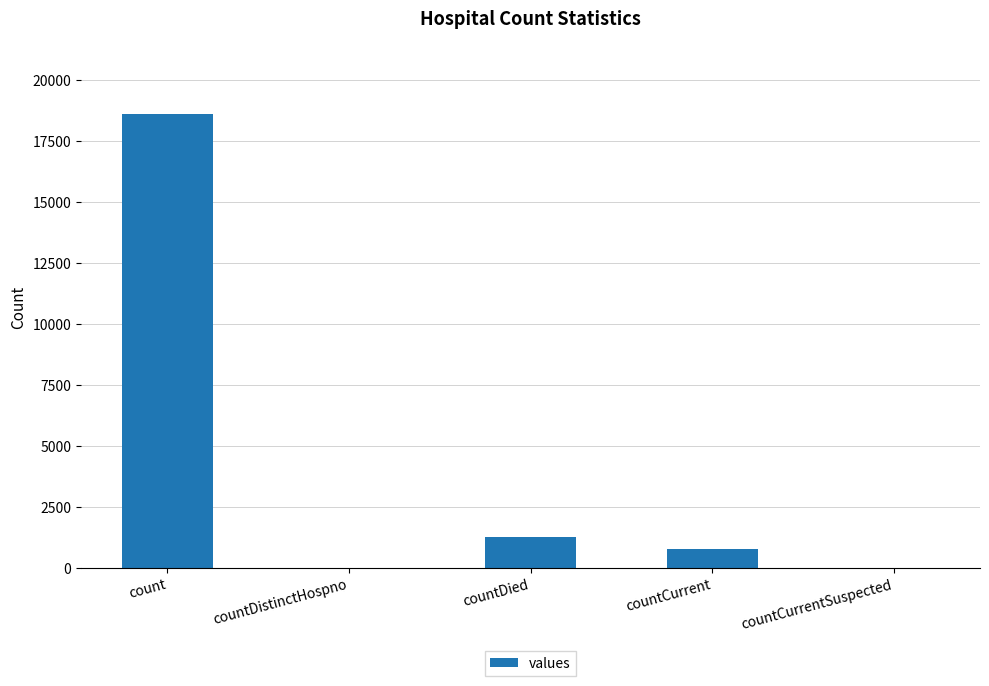

What is the sum of all values?

20654